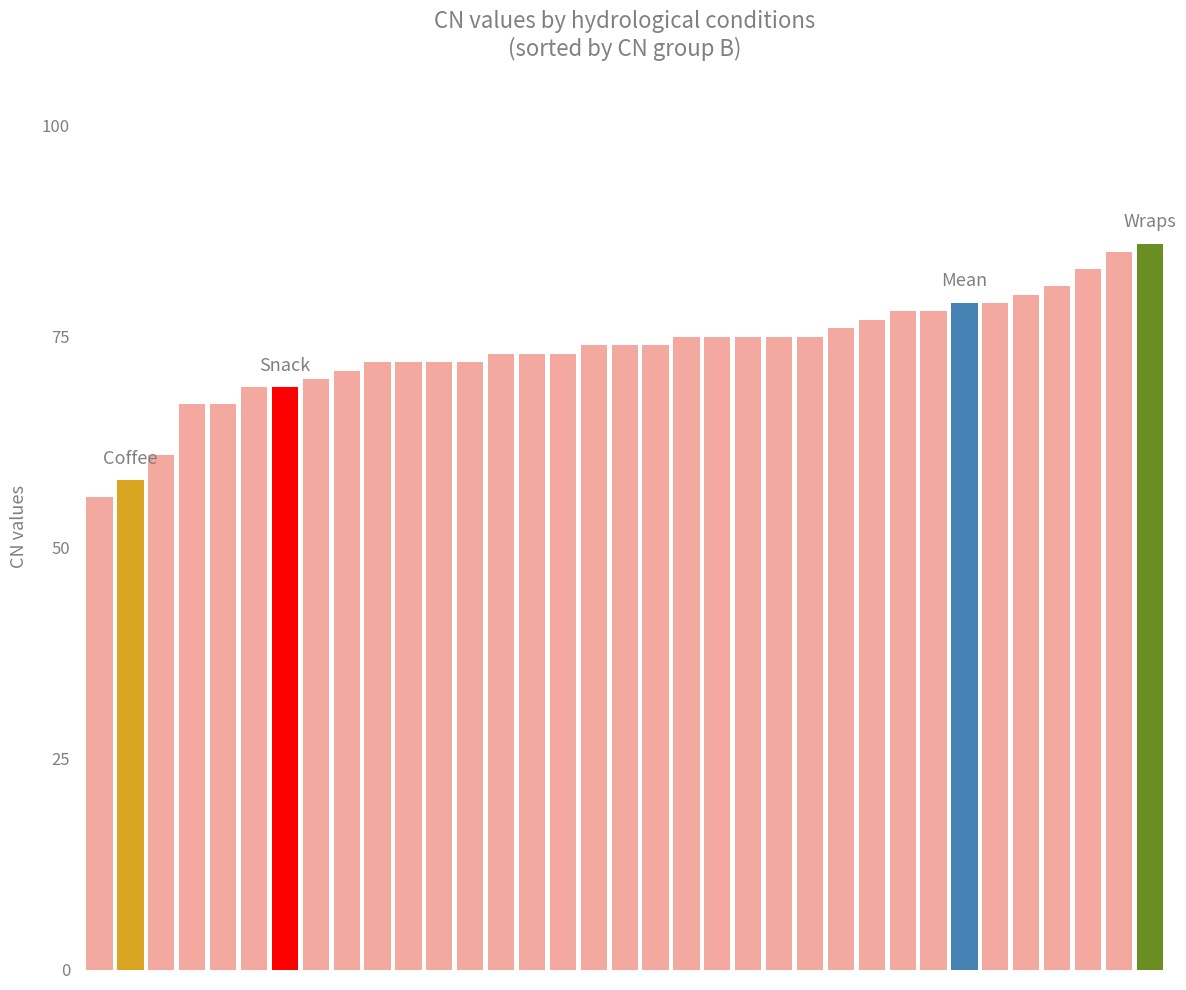

What is the minimum value shown in the chart?

56